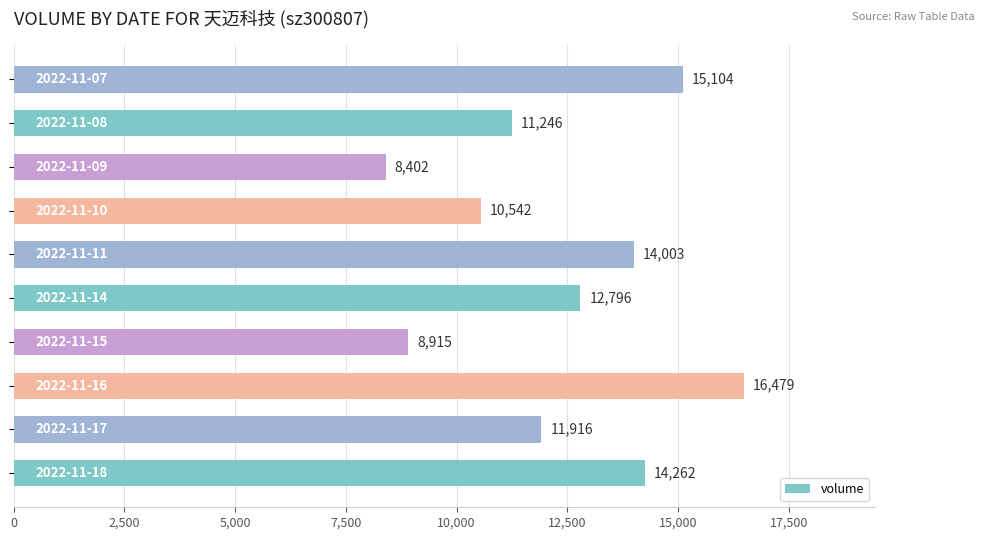

What is the sum of all values?

123665